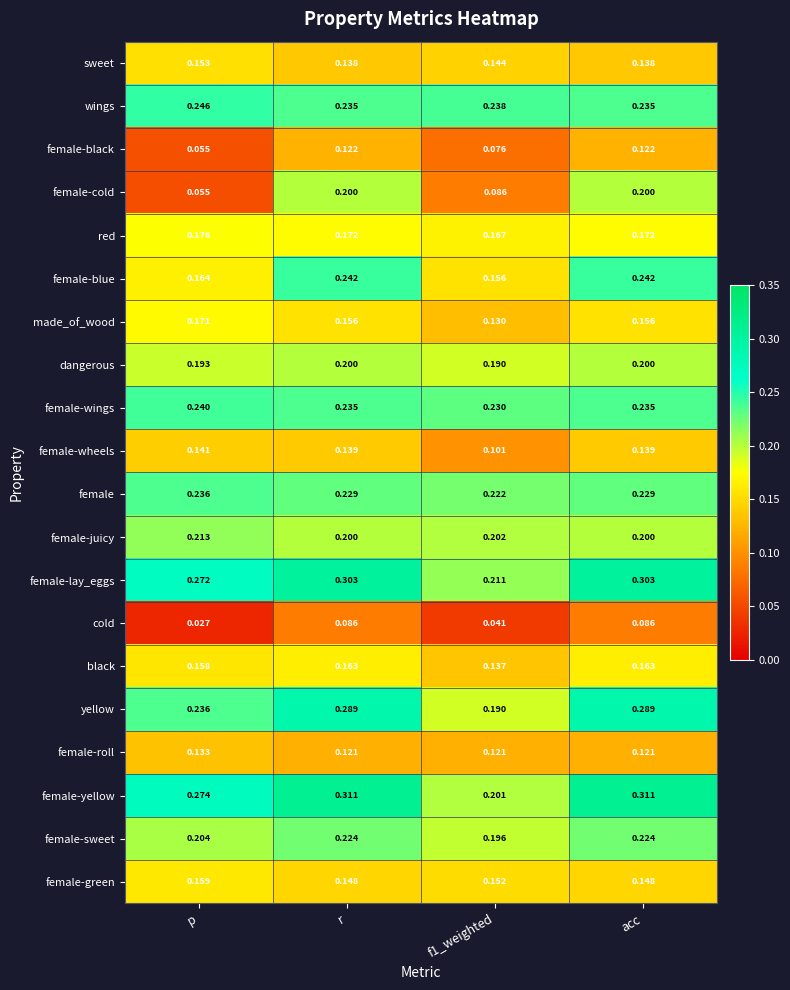

Is the value of female-lay_eggs at acc greater than the value of female-wheels at acc?

Yes